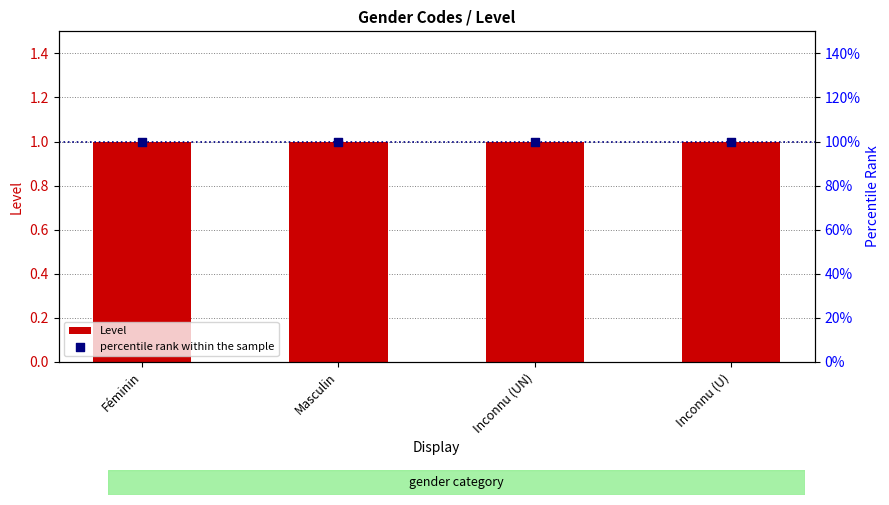

At how many categories does at least one series exceed 79?

4